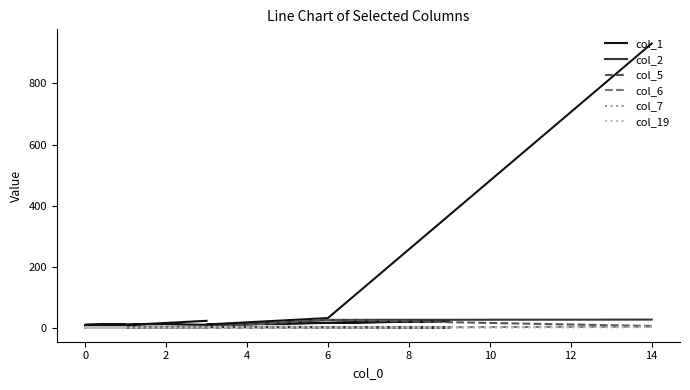

How many lines are shown in the chart?

6